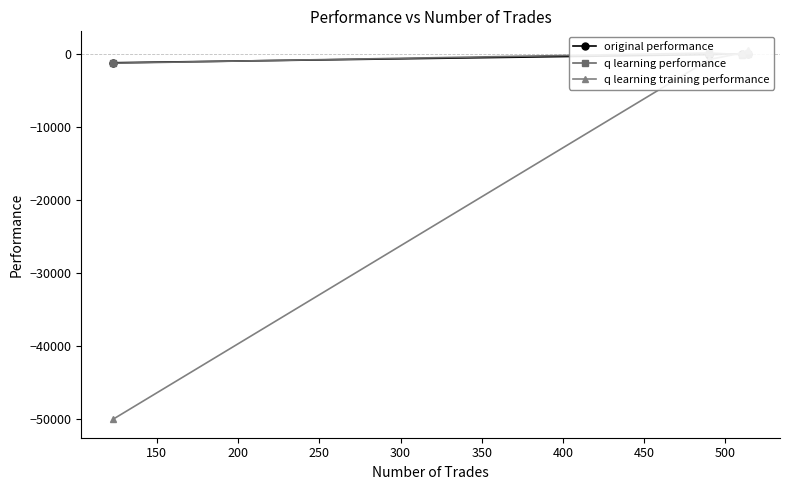

Which series ends up on top after the final intersection of q learning performance and original performance?

original performance